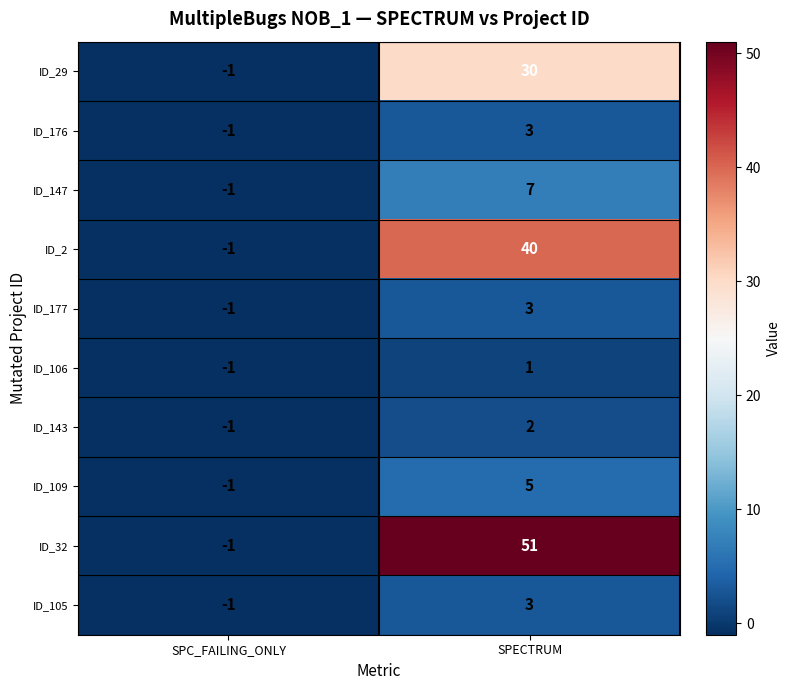

Reading left to right, transcribe all the data shown in this chart.

ID_29: SPC_FAILING_ONLY=-1	SPECTRUM=30
ID_176: SPC_FAILING_ONLY=-1	SPECTRUM=3
ID_147: SPC_FAILING_ONLY=-1	SPECTRUM=7
ID_2: SPC_FAILING_ONLY=-1	SPECTRUM=40
ID_177: SPC_FAILING_ONLY=-1	SPECTRUM=3
ID_106: SPC_FAILING_ONLY=-1	SPECTRUM=1
ID_143: SPC_FAILING_ONLY=-1	SPECTRUM=2
ID_109: SPC_FAILING_ONLY=-1	SPECTRUM=5
ID_32: SPC_FAILING_ONLY=-1	SPECTRUM=51
ID_105: SPC_FAILING_ONLY=-1	SPECTRUM=3